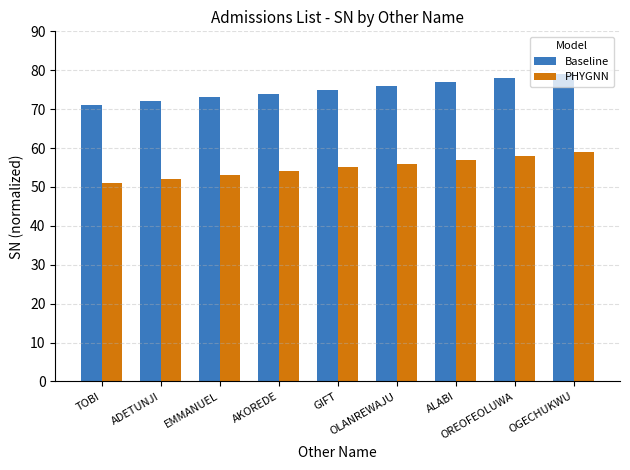

Reading left to right, extract all data points from this chart.

Baseline: TOBI=71	ADETUNJI=72	EMMANUEL=73	AKOREDE=74	GIFT=75	OLANREWAJU=76	ALABI=77	OREOFEOLUWA=78	OGECHUKWU=79
PHYGNN: TOBI=51	ADETUNJI=52	EMMANUEL=53	AKOREDE=54	GIFT=55	OLANREWAJU=56	ALABI=57	OREOFEOLUWA=58	OGECHUKWU=59